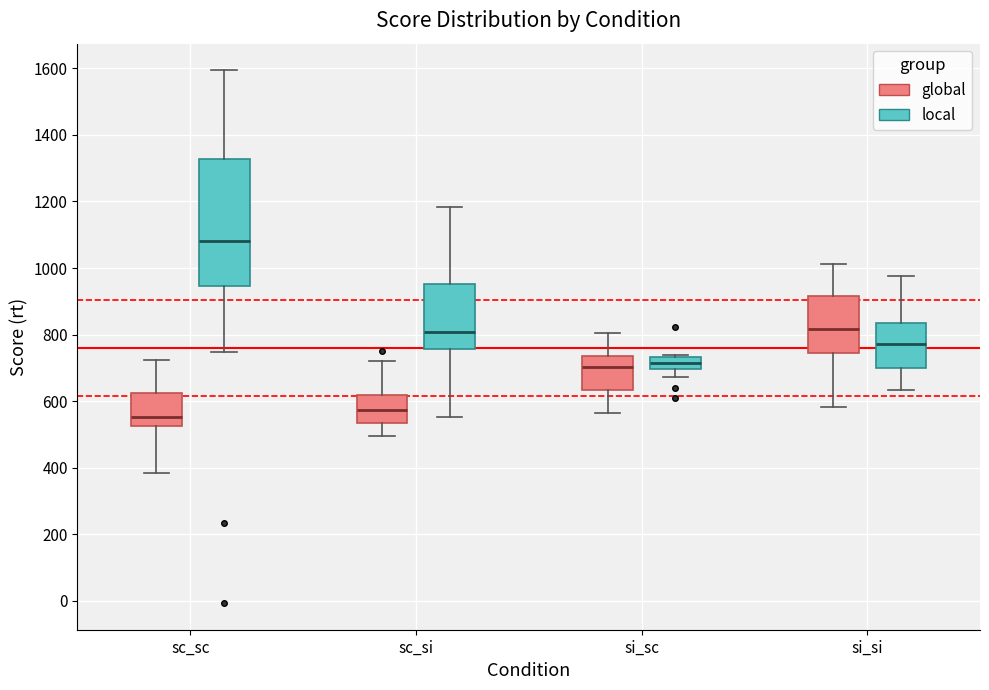

Reading left to right, transcribe this box plot: for each box, give where its median line is, the range the box spans, and where its two whiskers end, as read against the y-axis. The values are not printed on the chart, so give them approximately, as read against the axis.

sc_sc (global): median 560, box 520 to 620, whiskers 380 to 720
sc_sc (local): median 1080, box 940 to 1320, whiskers 740 to 1600
sc_si (global): median 580, box 540 to 620, whiskers 500 to 720
sc_si (local): median 800, box 760 to 960, whiskers 560 to 1180
si_sc (global): median 700, box 640 to 740, whiskers 560 to 800
si_sc (local): median 720, box 700 to 740, whiskers 680 to 740 (just above the box's upper edge)
si_si (global): median 820, box 740 to 920, whiskers 580 to 1020
si_si (local): median 780, box 700 to 840, whiskers 640 to 980